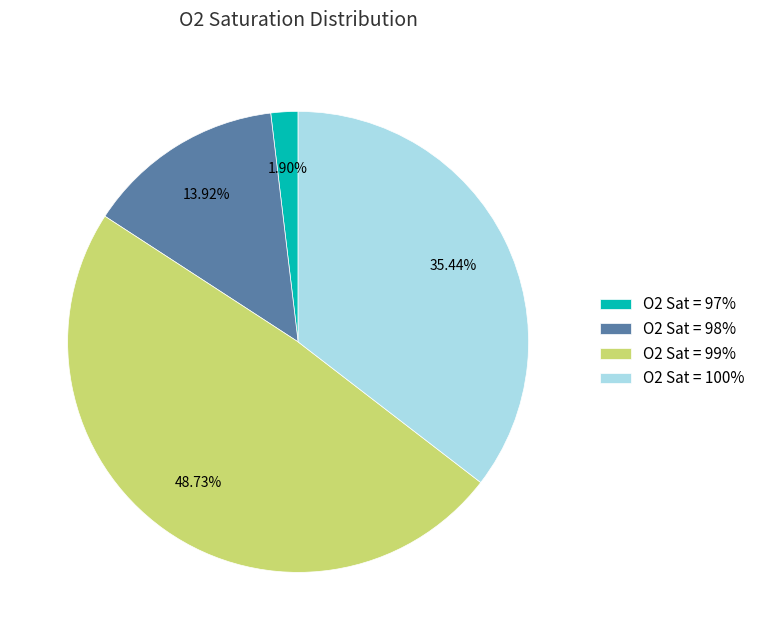

Combined, do O2 Sat = 97% and O2 Sat = 98% account for over 50%?

No